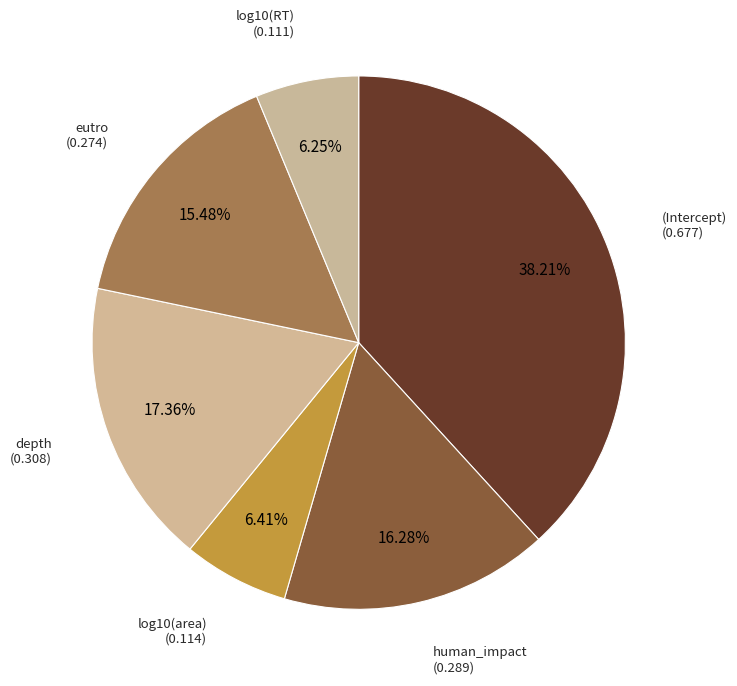

Is human_impact the majority of the pie?

No